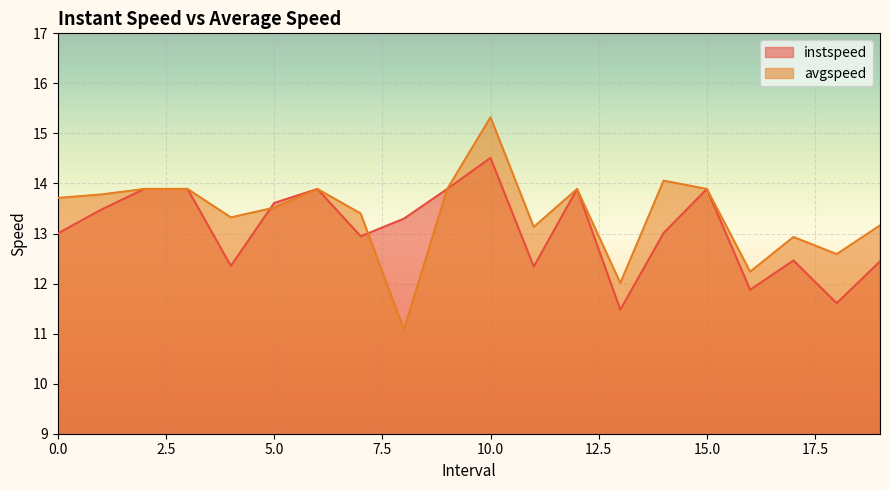

What are all the series names shown in the legend?

instspeed, avgspeed